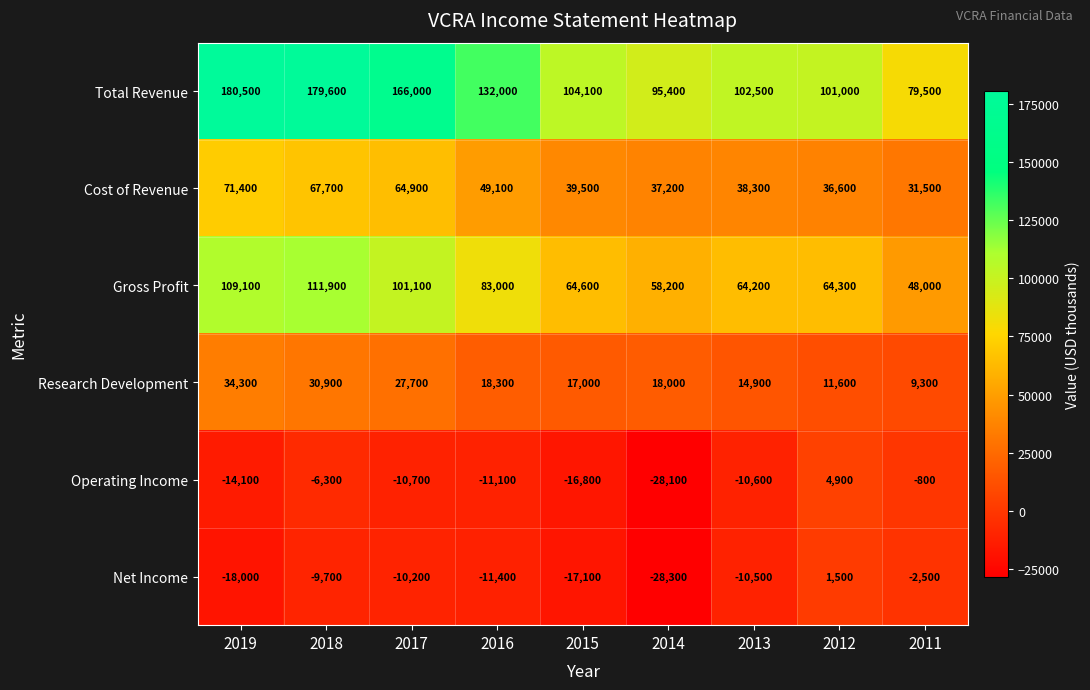

Where is Net Income nearest to the value -13400?

2016